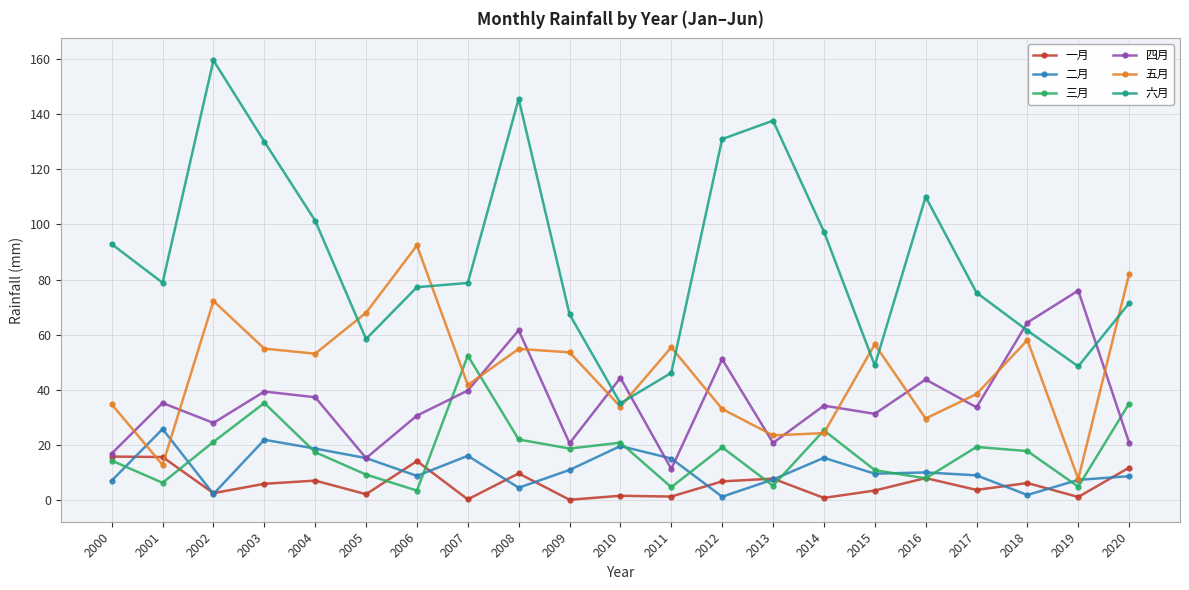

Which series ends up on top after the final intersection of 三月 and 一月?

三月